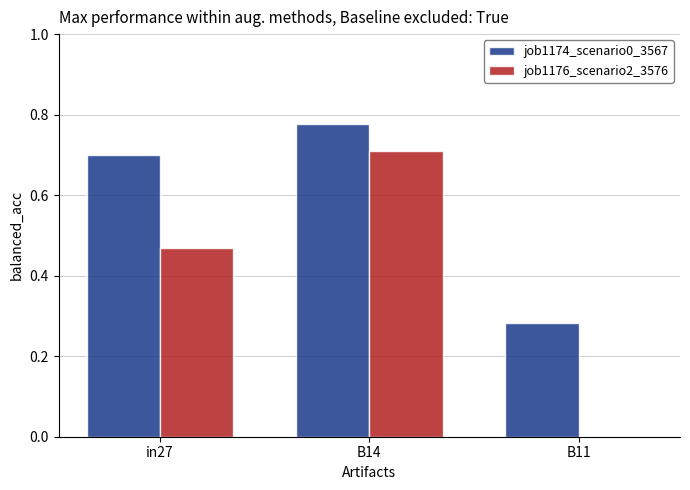

Between B14 and B11, which series saw the biggest shift?

job1176_scenario2_3576